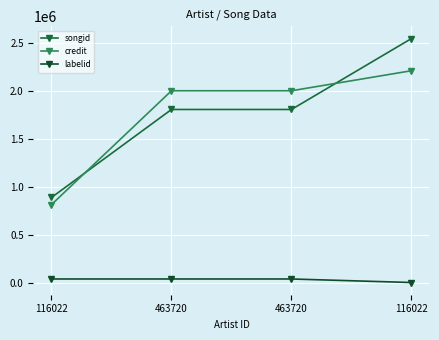

At 116022, list the series in order from largest to smallest.

songid, credit, labelid